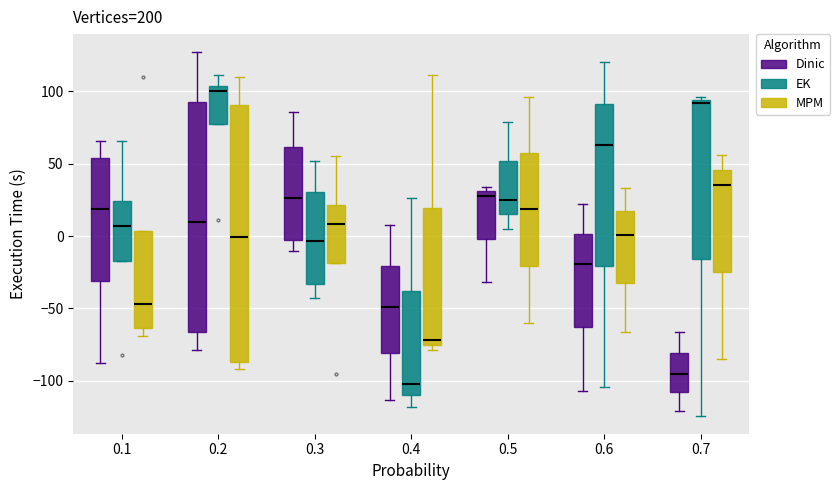

Reading left to right, read every box against the y-axis: the position of its median line, the range the box covers, and the ends of its whiskers. The values are not printed on the chart, so give them approximately, as read against the axis.

0.1 (Dinic): median 20, box -30 to 55, whiskers -90 to 65
0.1 (EK): median 5, box -15 to 25, whiskers -15 to 65
0.1 (MPM): median -45, box -65 to 5, whiskers -70 to 5
0.2 (Dinic): median 10, box -65 to 95, whiskers -80 to 125
0.2 (EK): median 100, box 80 to 105, whiskers 80 to 110
0.2 (MPM): median 0, box -85 to 90, whiskers -90 to 110
0.3 (Dinic): median 25, box 0 to 60, whiskers -10 to 85
0.3 (EK): median -5, box -35 to 30, whiskers -45 to 50
0.3 (MPM): median 10, box -20 to 20, whiskers -20 to 55
0.4 (Dinic): median -50, box -80 to -20, whiskers -115 to 10
0.4 (EK): median -100, box -110 to -40, whiskers -120 to 25
0.4 (MPM): median -70, box -75 to 20, whiskers -80 to 110
0.5 (Dinic): median 30 (just below the box's upper edge), box 0 to 30, whiskers -30 to 35
0.5 (EK): median 25, box 15 to 50, whiskers 5 to 80
0.5 (MPM): median 20, box -20 to 60, whiskers -60 to 95
0.6 (Dinic): median -20, box -65 to 0, whiskers -105 to 20
0.6 (EK): median 65, box -20 to 90, whiskers -105 to 120
0.6 (MPM): median 0, box -30 to 15, whiskers -65 to 35
0.7 (Dinic): median -95, box -110 to -80, whiskers -120 to -65
0.7 (EK): median 90, box -15 to 95, whiskers -125 to 95 (just above the box's upper edge)
0.7 (MPM): median 35, box -25 to 45, whiskers -85 to 55